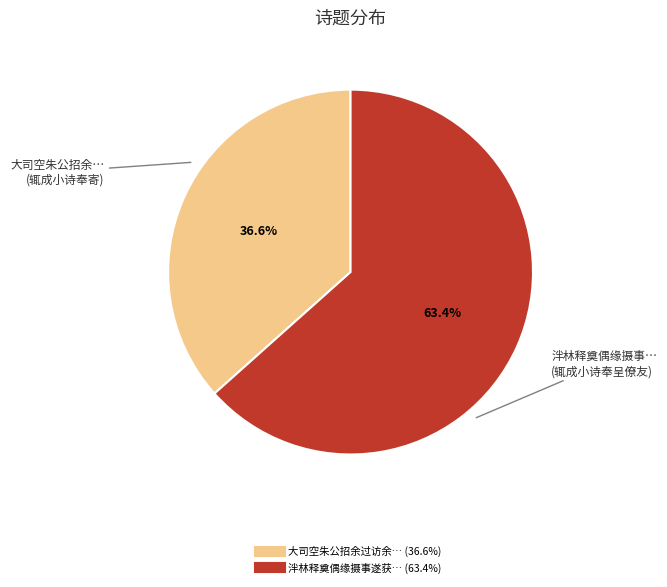

Does any single category account for the majority?

Yes